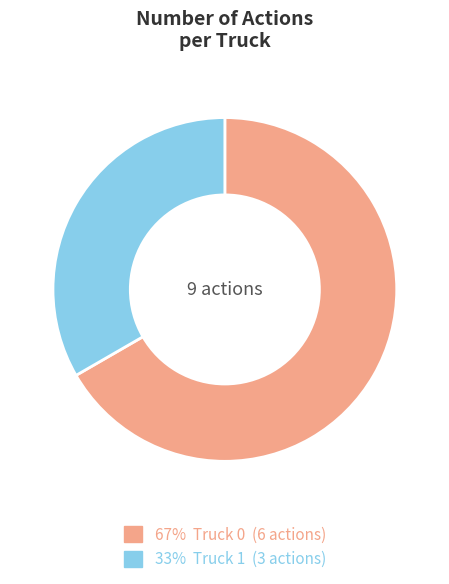

Does any single category account for the majority?

Yes